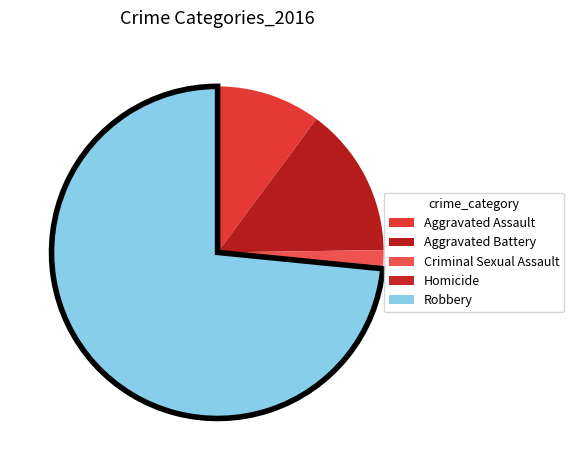

What is the largest slice in the pie chart?

Robbery